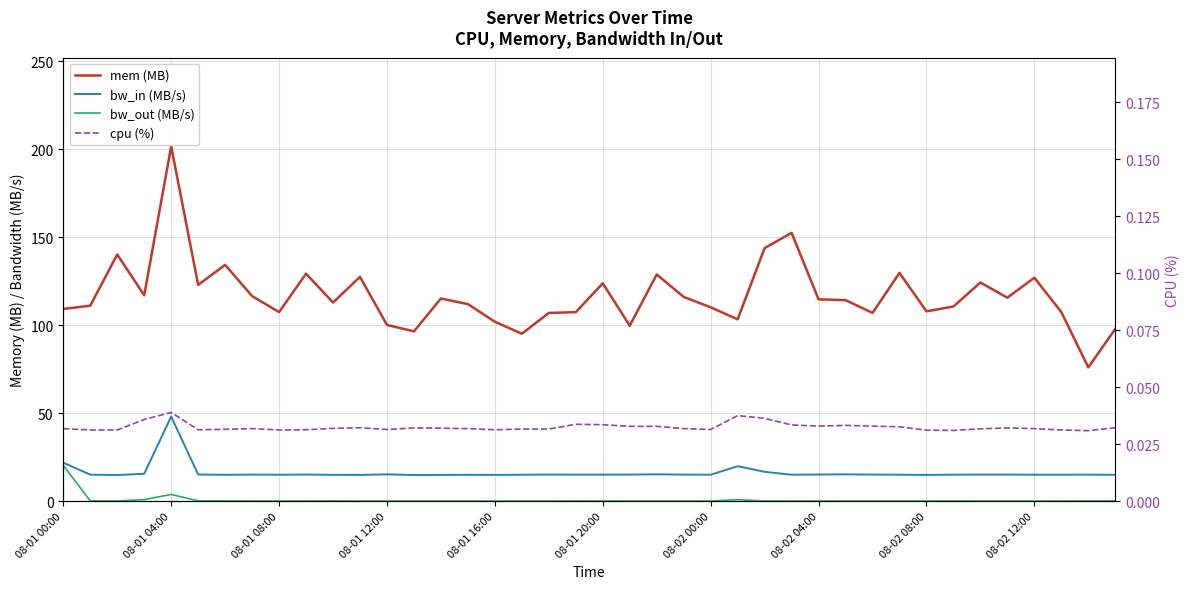

True or false: bw_out (MB/s) has a value of 0.1 at 08-01 08:00.

False